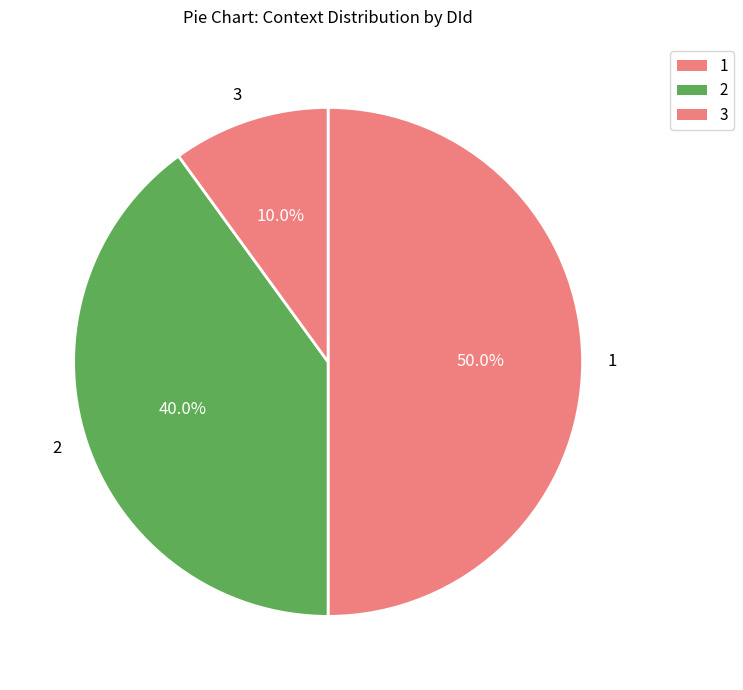

What is the smallest slice in the pie chart?

3